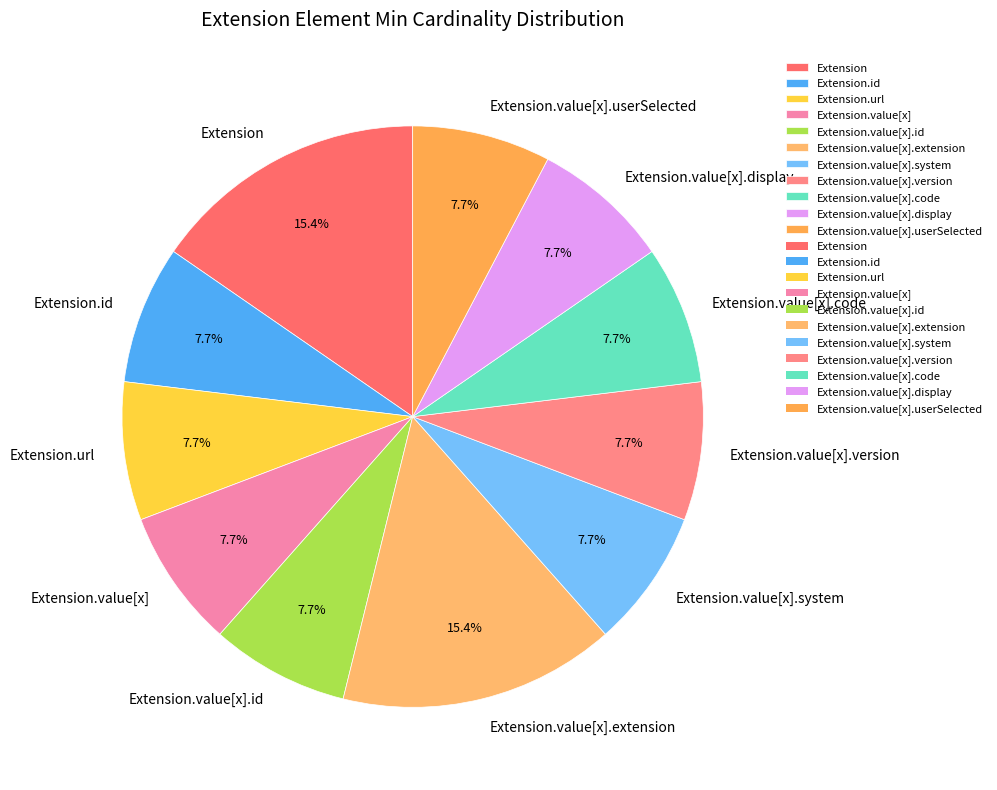

Combined, do Extension.value[x].userSelected and Extension.value[x].system account for over 50%?

No